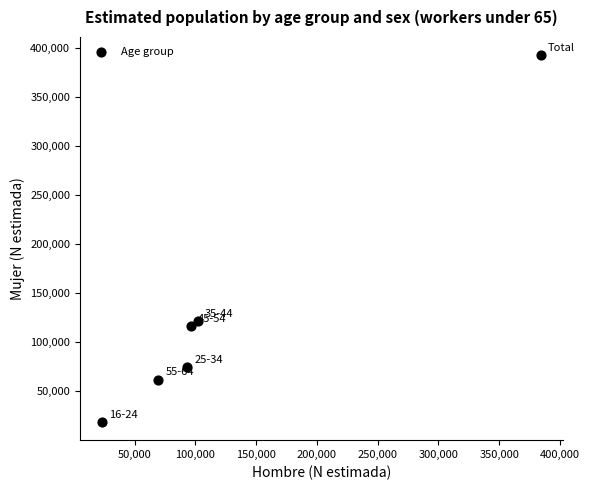

What Y value in the scatter plot is closest to 205494?

121060